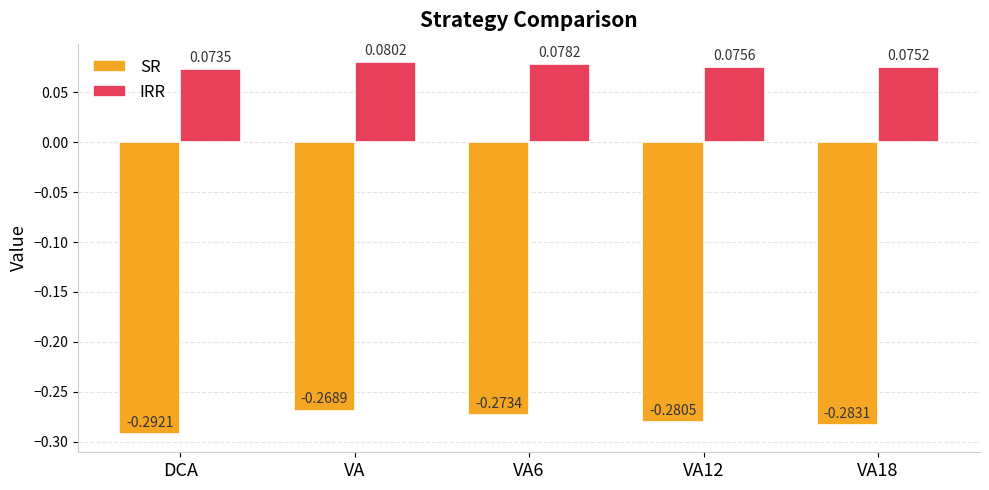

What is the label of the 1st bar from the right?

VA18